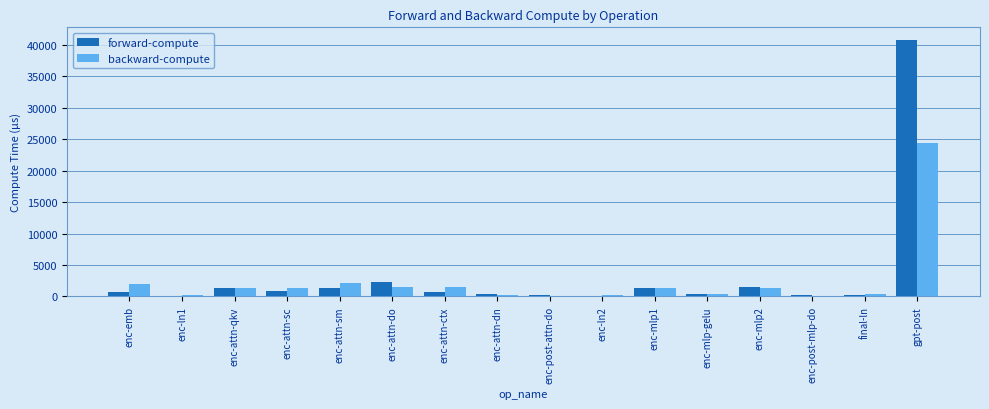

At which category is the sum across all series the highest?

gpt-post